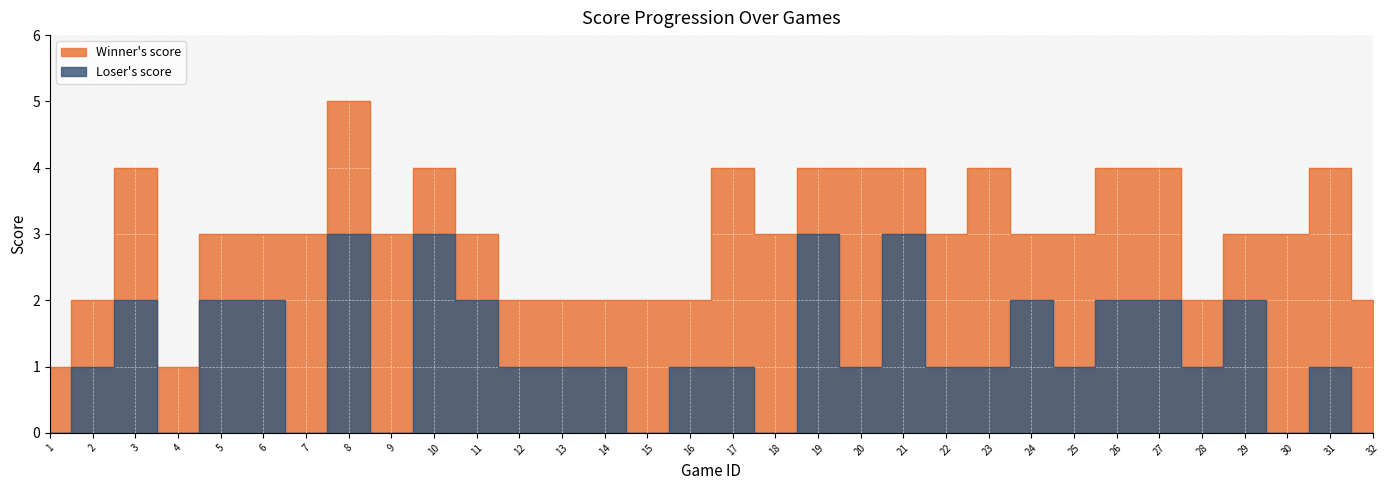

Reading left to right, list all the values displayed in this chart.

Winner's score: 1=1	2=2	3=4	4=1	5=3	6=3	7=3	8=5	9=3	10=4	11=3	12=2	13=2	14=2	15=2	16=2	17=4	18=3	19=4	20=4	21=4	22=3	23=4	24=3	25=3	26=4	27=4	28=2	29=3	30=3	31=4	32=2
Loser's score: 1=0	2=1	3=2	4=0	5=2	6=2	7=0	8=3	9=0	10=3	11=2	12=1	13=1	14=1	15=0	16=1	17=1	18=0	19=3	20=1	21=3	22=1	23=1	24=2	25=1	26=2	27=2	28=1	29=2	30=0	31=1	32=0